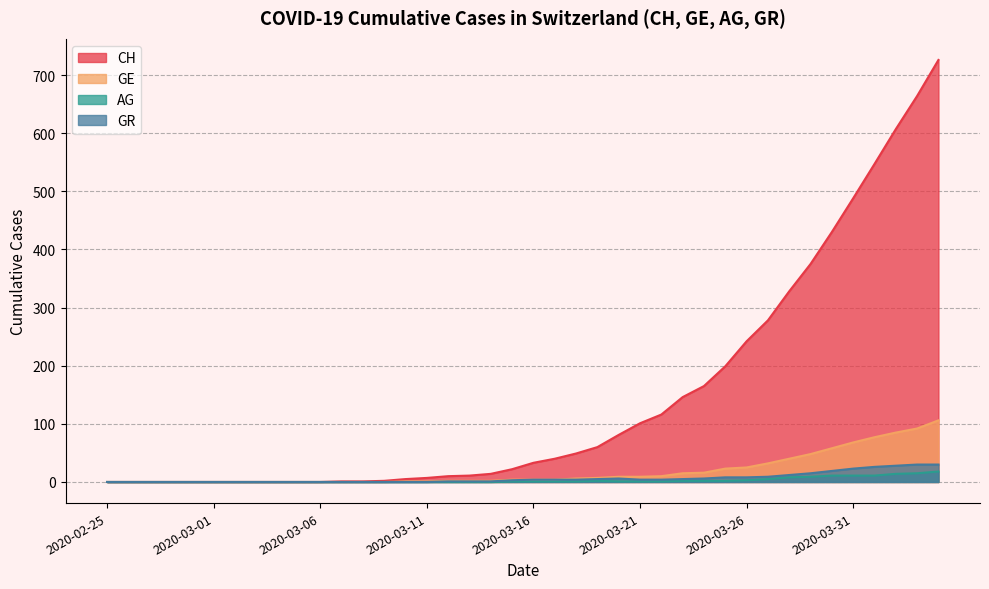

How many positive values does the AG series have?

21